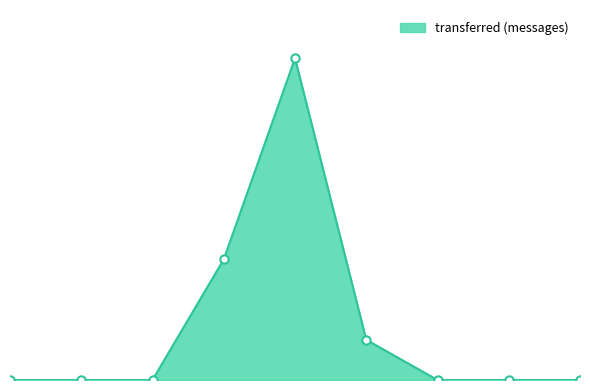

What is the average value?

27